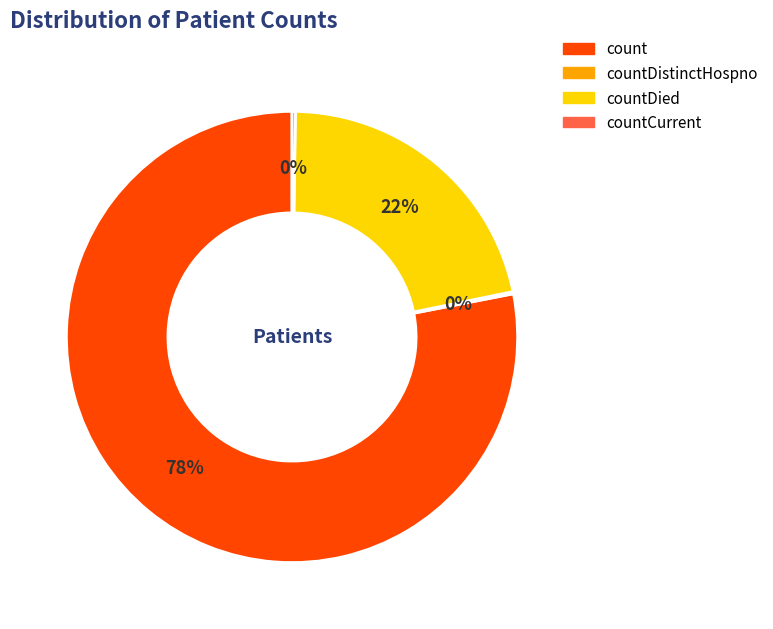

Is there a majority slice in this chart?

Yes